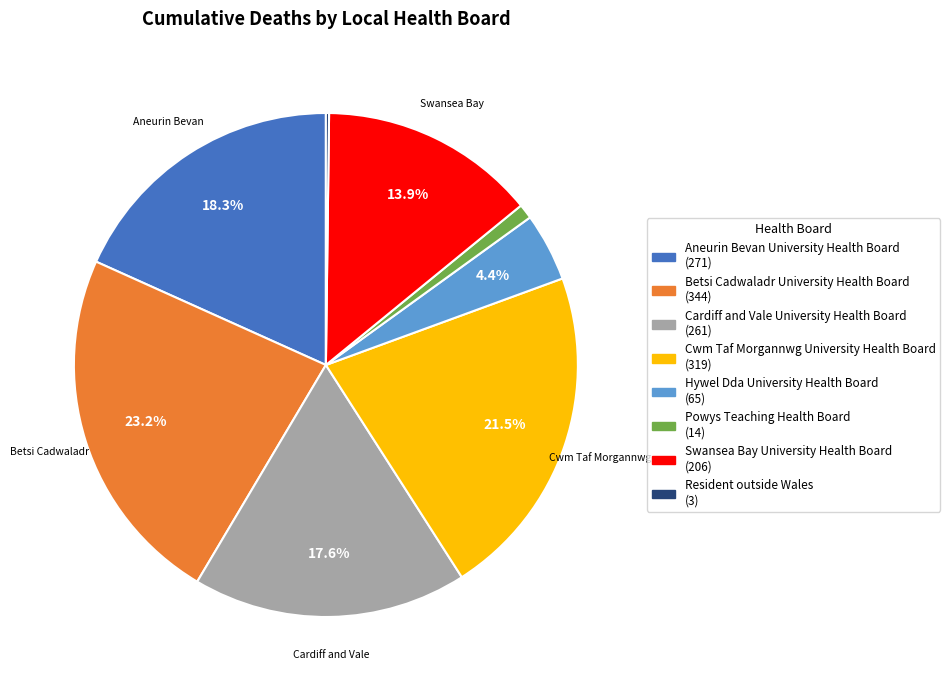

Which category has the biggest portion of the pie?

Betsi Cadwaladr University Health Board